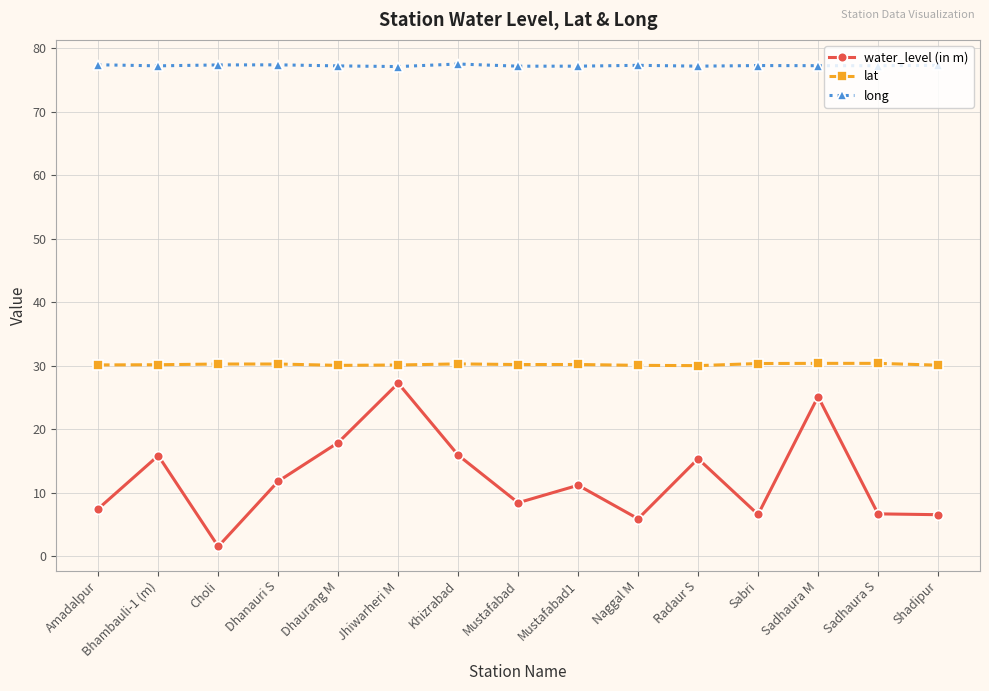

True or false: long and lat intersect in this chart.

False